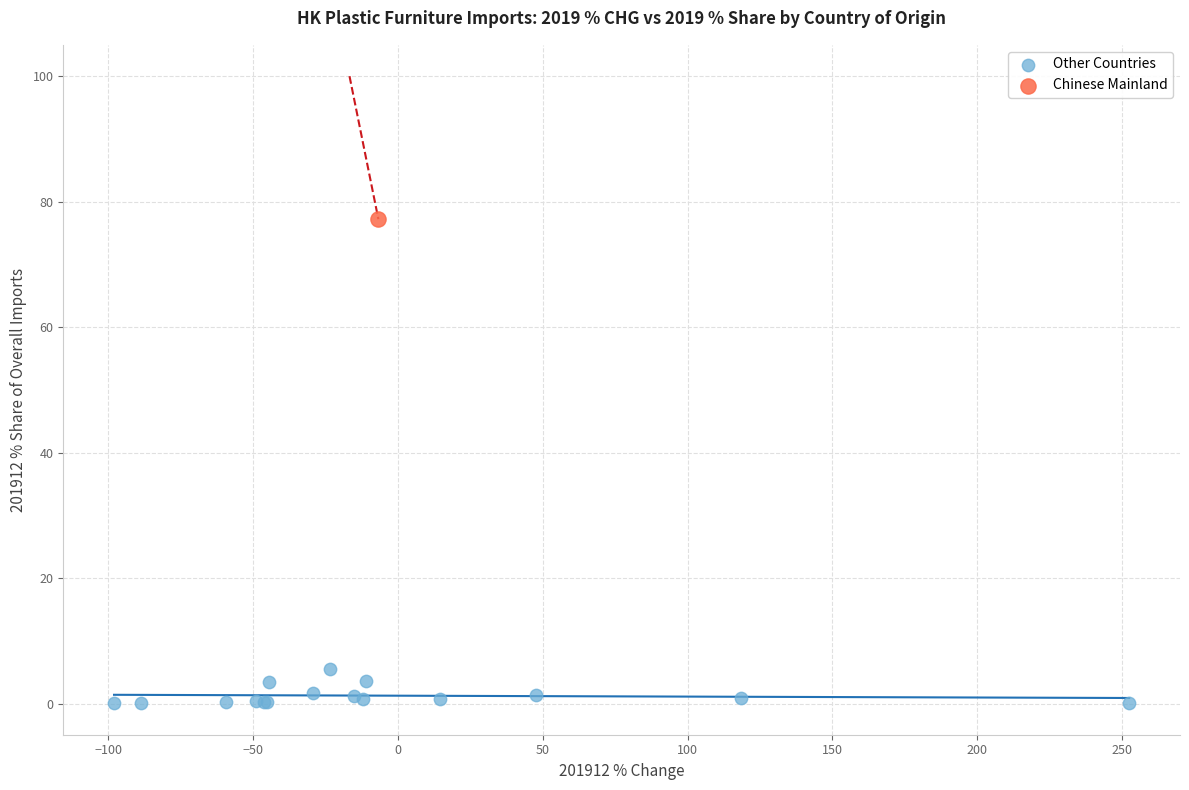

What are all the series names shown in the legend?

Other Countries, Chinese Mainland